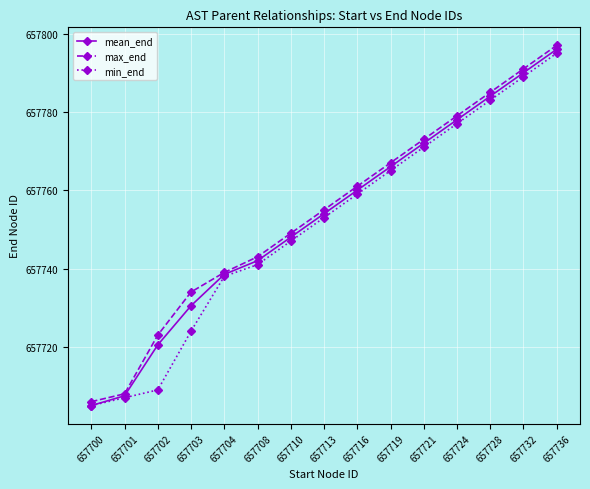

At how many categories does at least one series exceed 657795?

1